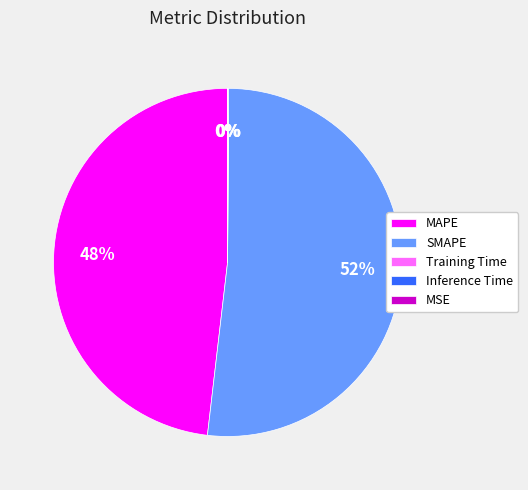

Which category has the biggest portion of the pie?

SMAPE